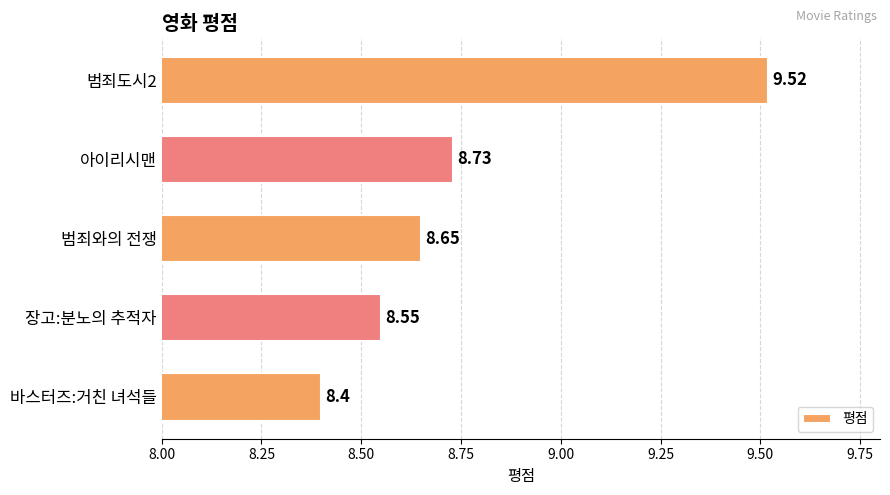

How many bars are there in total?

5